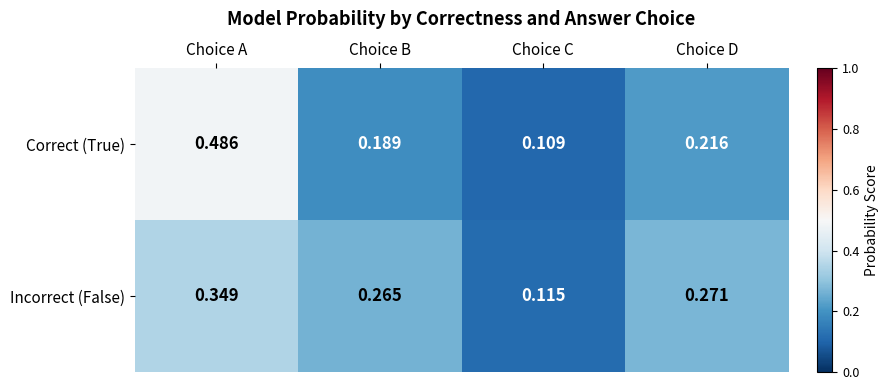

Rank the series by their maximum value, from highest to lowest.

Correct (True), Incorrect (False)